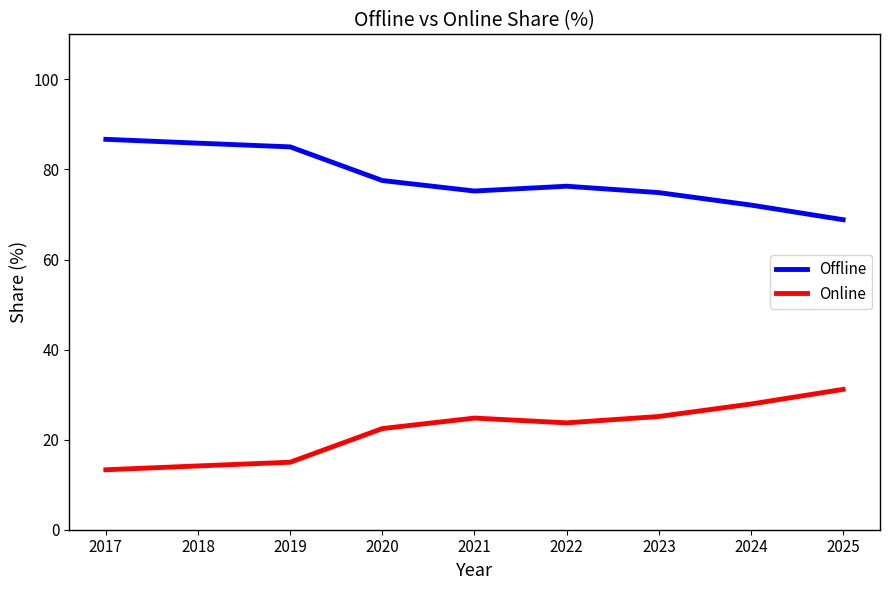

What is the difference between the second highest and second lowest values in the Online series?

13.7